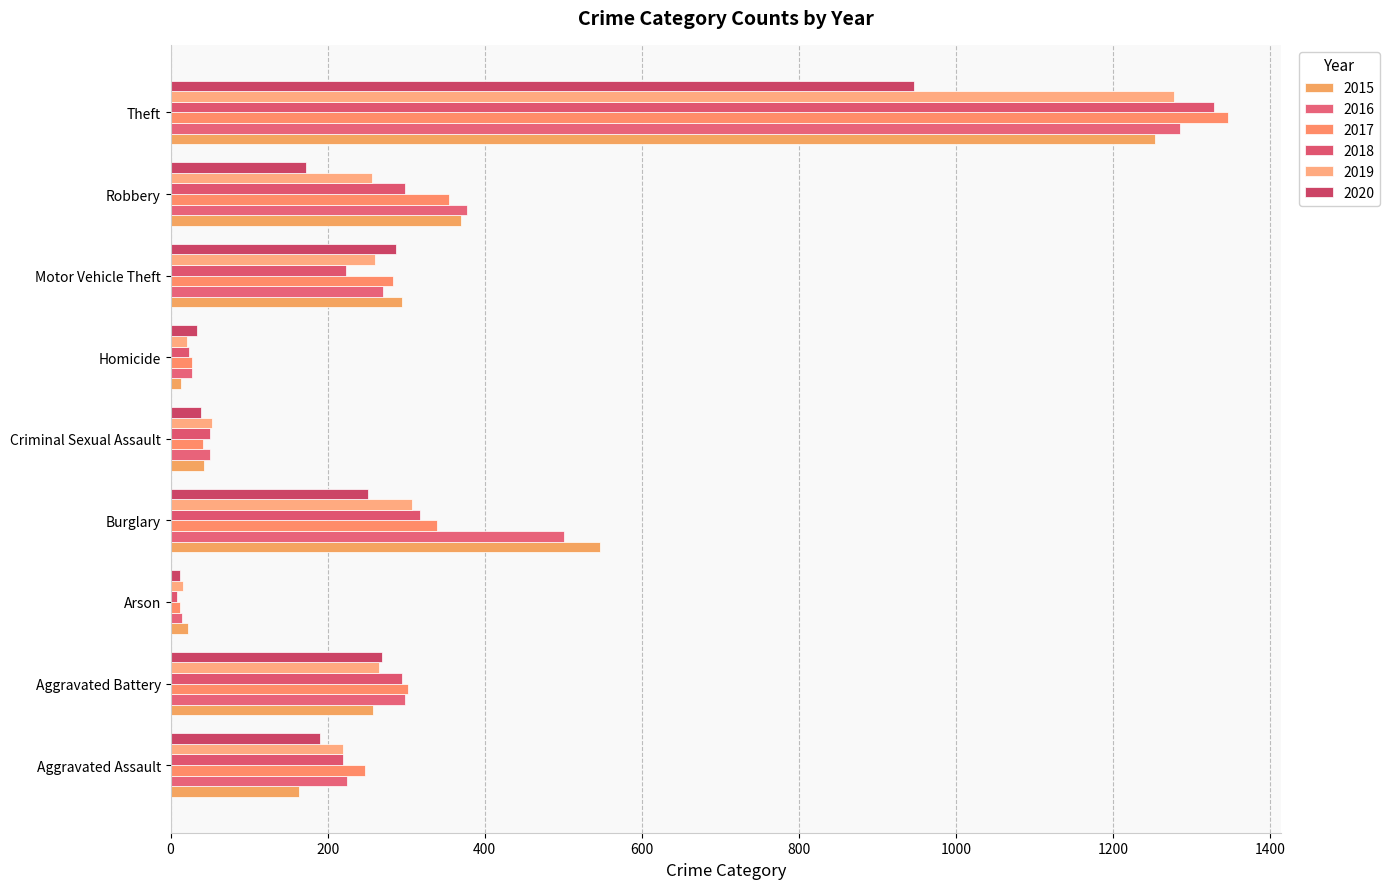

Between Aggravated Battery and Homicide, which series saw the biggest shift?

2017